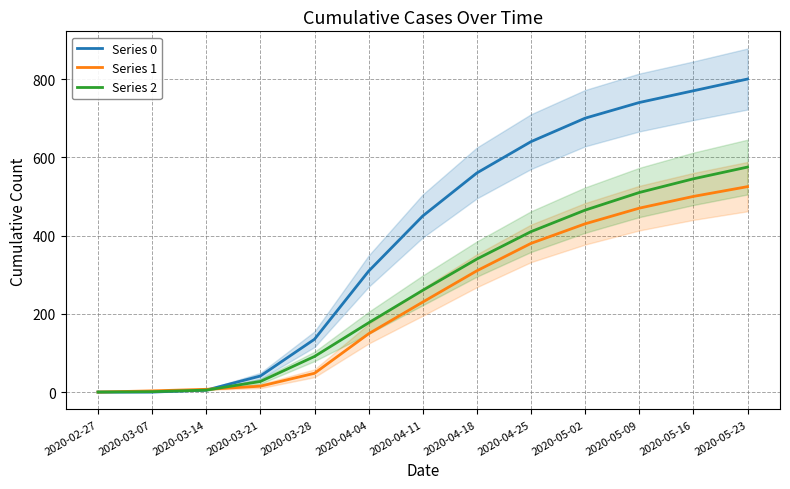

Which series has the largest range (max minus min)?

Series 0